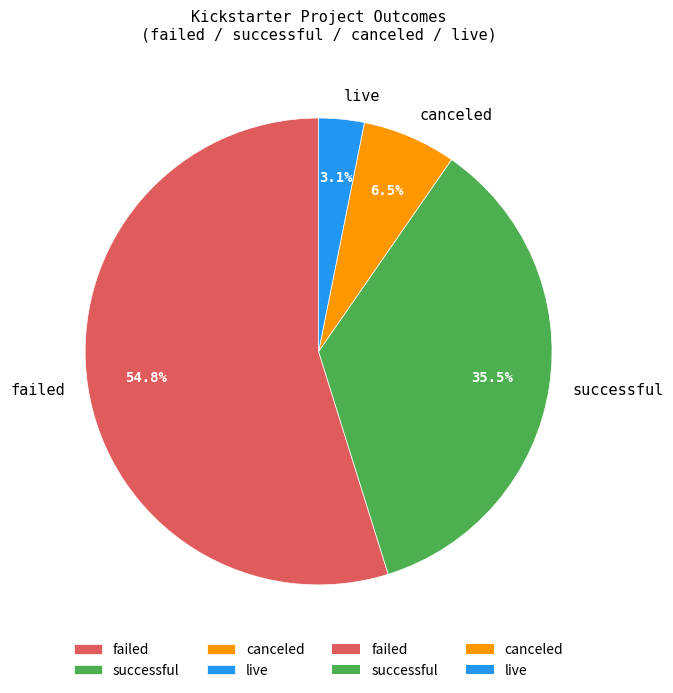

What is the ratio of the value at failed to the value at successful?

1.5